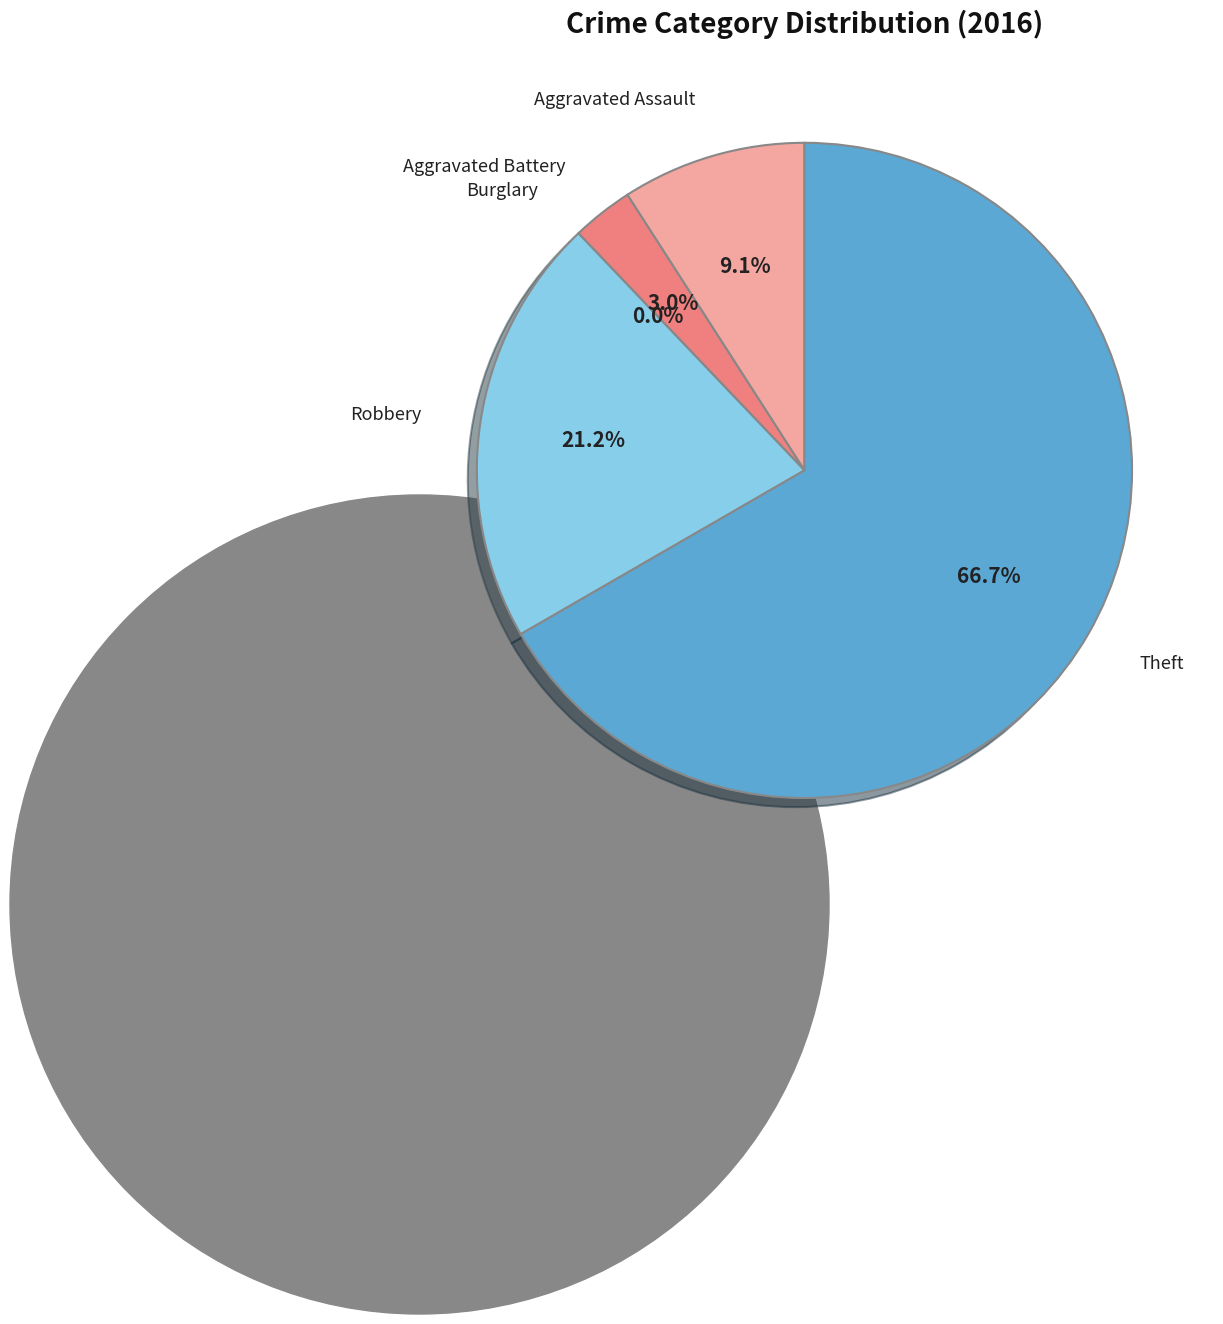

Is it true that Theft is 67% of the pie?

True